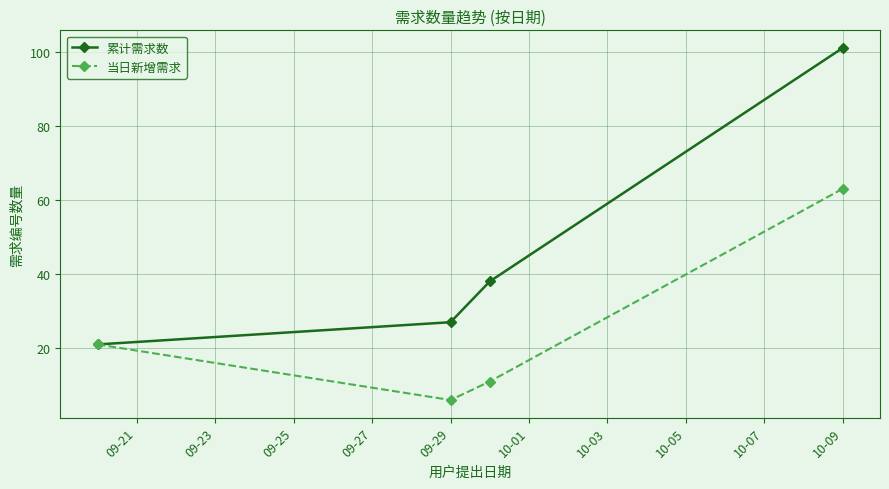

How many interior local valleys does the 当日新增需求 series have?

1